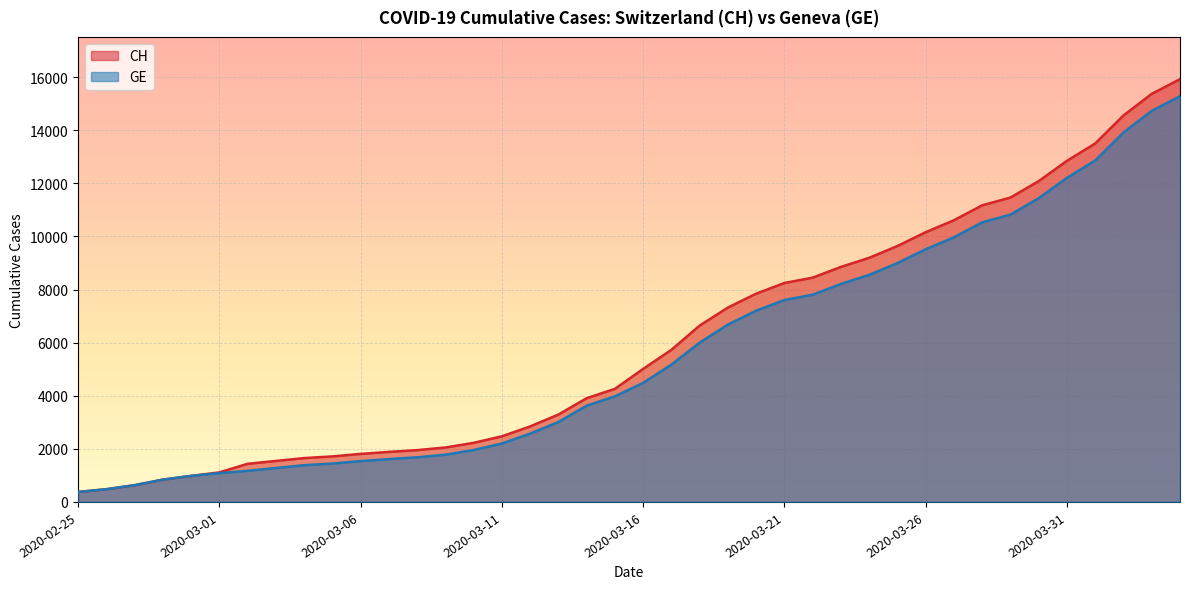

Reading left to right, transcribe all the data shown in this chart.

CH: 2020-02-25=375	2020-02-26=479	2020-02-27=630	2020-02-28=840	2020-02-29=981	2020-03-01=1113	2020-03-02=1436	2020-03-03=1544	2020-03-04=1652	2020-03-05=1715	2020-03-06=1809	2020-03-07=1885	2020-03-08=1952	2020-03-09=2051	2020-03-10=2226	2020-03-11=2472	2020-03-12=2845	2020-03-13=3291	2020-03-14=3908	2020-03-15=4259	2020-03-16=5012	2020-03-17=5731	2020-03-18=6644	2020-03-19=7323	2020-03-20=7847	2020-03-21=8249	2020-03-22=8449	2020-03-23=8855	2020-03-24=9196	2020-03-25=9642	2020-03-26=10162	2020-03-27=10613	2020-03-28=11175	2020-03-29=11467	2020-03-30=12086	2020-03-31=12852	2020-04-01=13505	2020-04-02=14561	2020-04-03=15375	2020-04-04=15926
GE: 2020-02-25=375	2020-02-26=479	2020-02-27=630	2020-02-28=840	2020-02-29=981	2020-03-01=1083	2020-03-02=1171	2020-03-03=1278	2020-03-04=1384	2020-03-05=1447	2020-03-06=1538	2020-03-07=1614	2020-03-08=1681	2020-03-09=1780	2020-03-10=1955	2020-03-11=2201	2020-03-12=2574	2020-03-13=3010	2020-03-14=3627	2020-03-15=3978	2020-03-16=4485	2020-03-17=5174	2020-03-18=6002	2020-03-19=6681	2020-03-20=7205	2020-03-21=7607	2020-03-22=7807	2020-03-23=8213	2020-03-24=8554	2020-03-25=9000	2020-03-26=9520	2020-03-27=9971	2020-03-28=10533	2020-03-29=10825	2020-03-30=11444	2020-03-31=12210	2020-04-01=12863	2020-04-02=13919	2020-04-03=14733	2020-04-04=15284